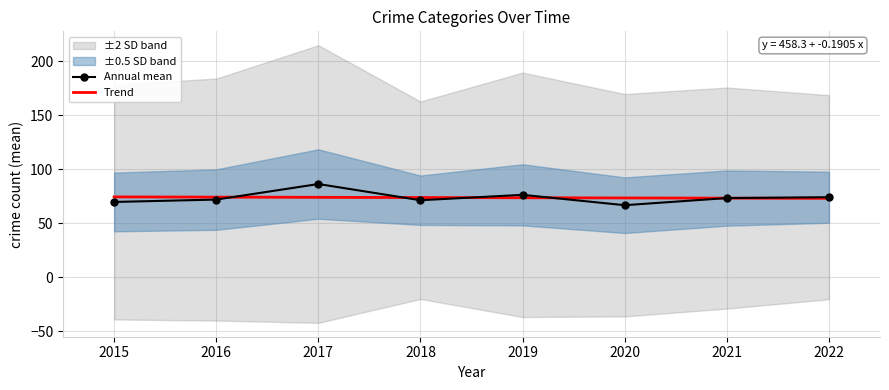

Which series changed the most between 2015 and 2017?

Annual mean